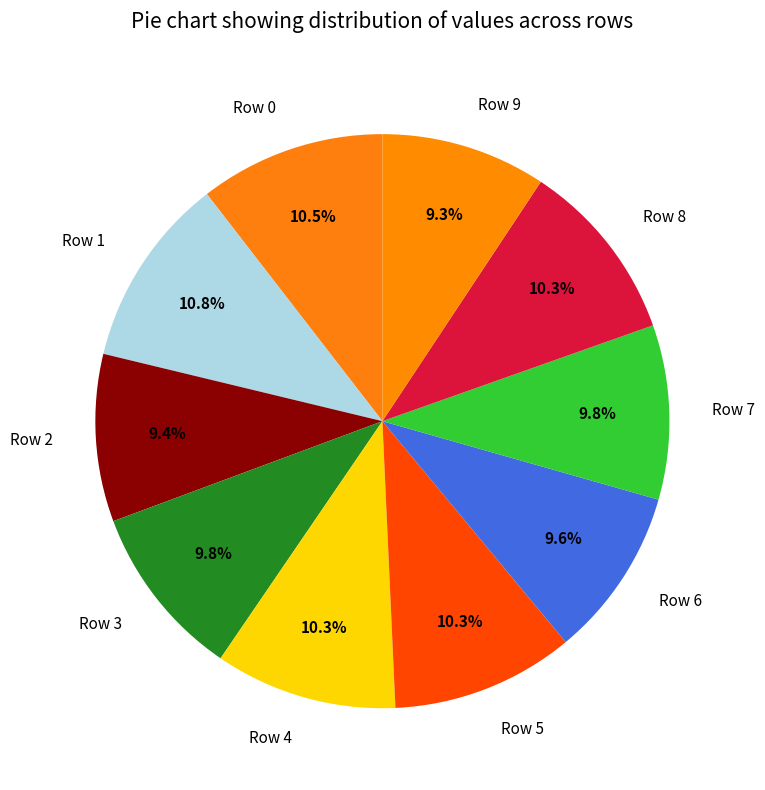

Do Row 6 and Row 4 together represent more than half of the pie?

No